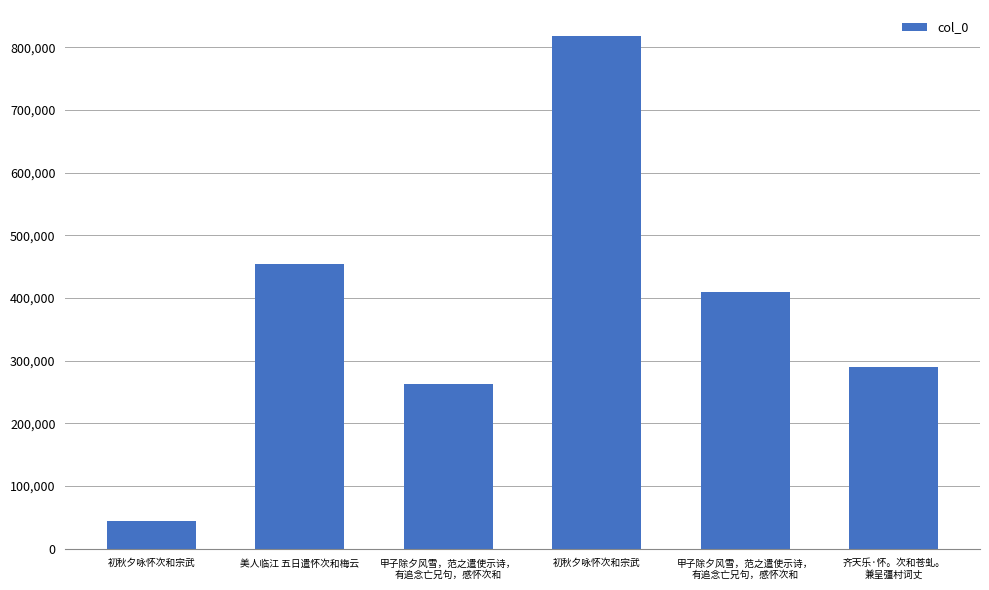

Reading right to left, what are all the values shown in this chart?

290030	409769	818411	263290	453747	44247